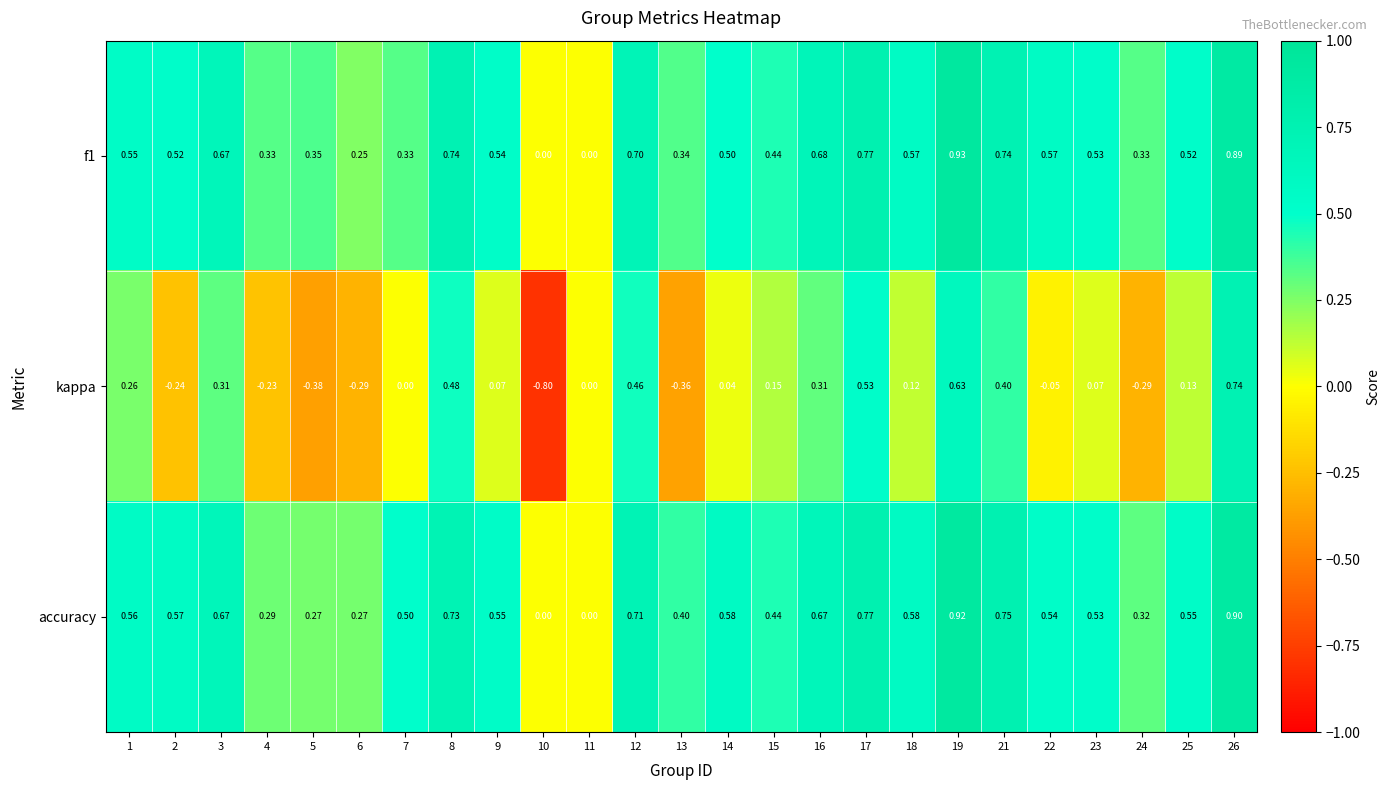

How many data points in accuracy are above 0?

23